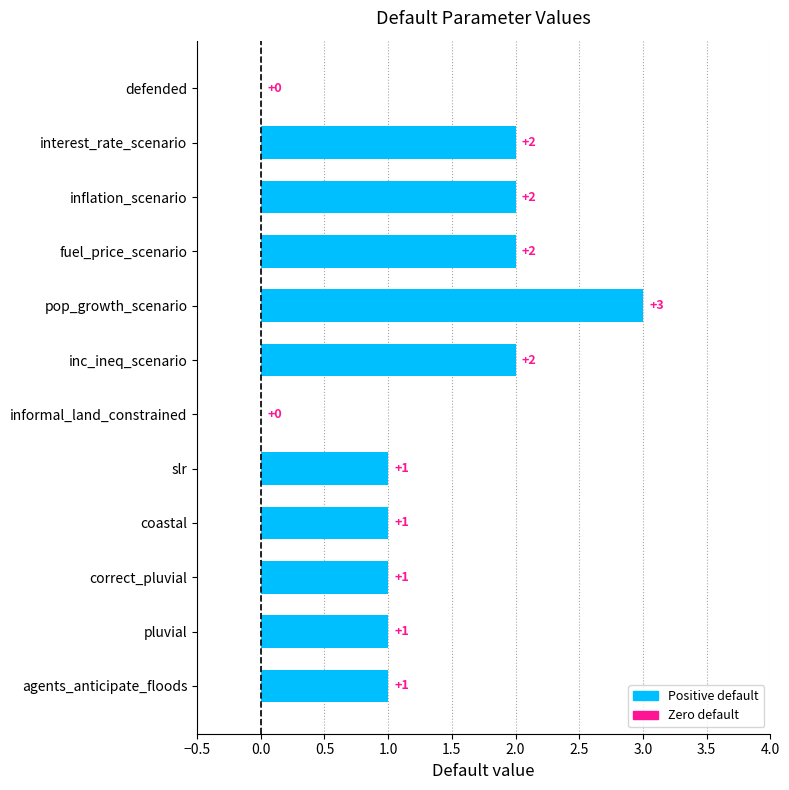

What is the average value?

1